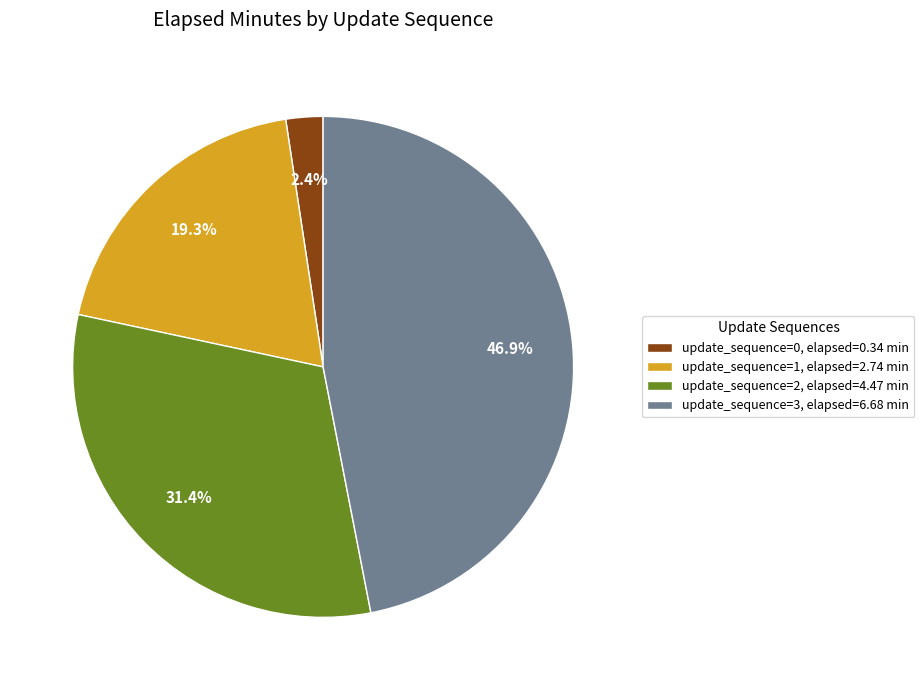

Which slice is the largest?

update_sequence=3, elapsed=6.68 min